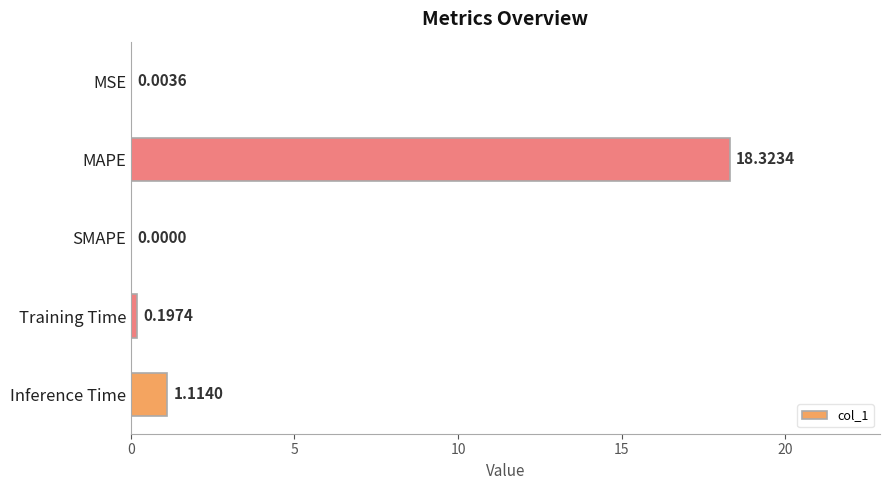

At which label is the value closest to 9?

Inference Time